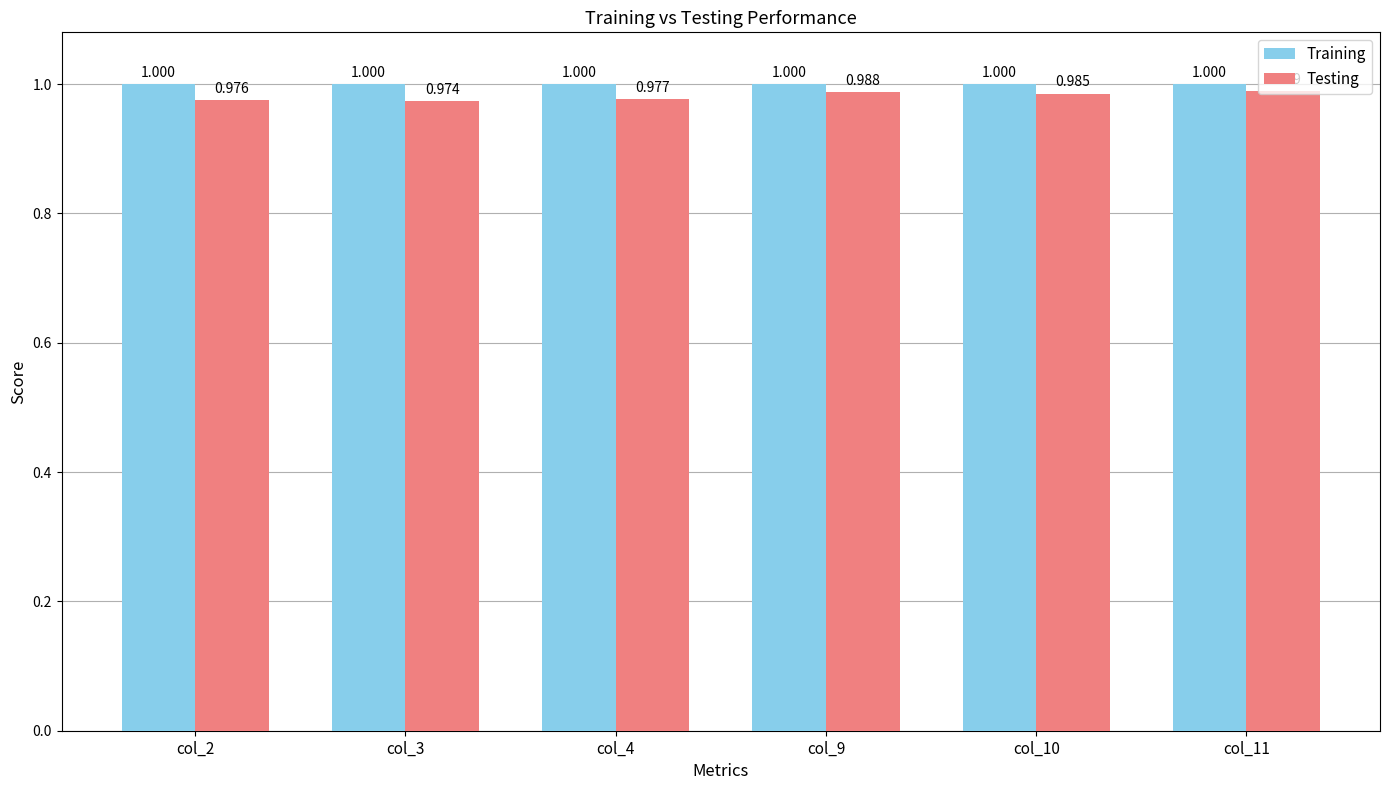

What is the maximum value for Training?

1.0